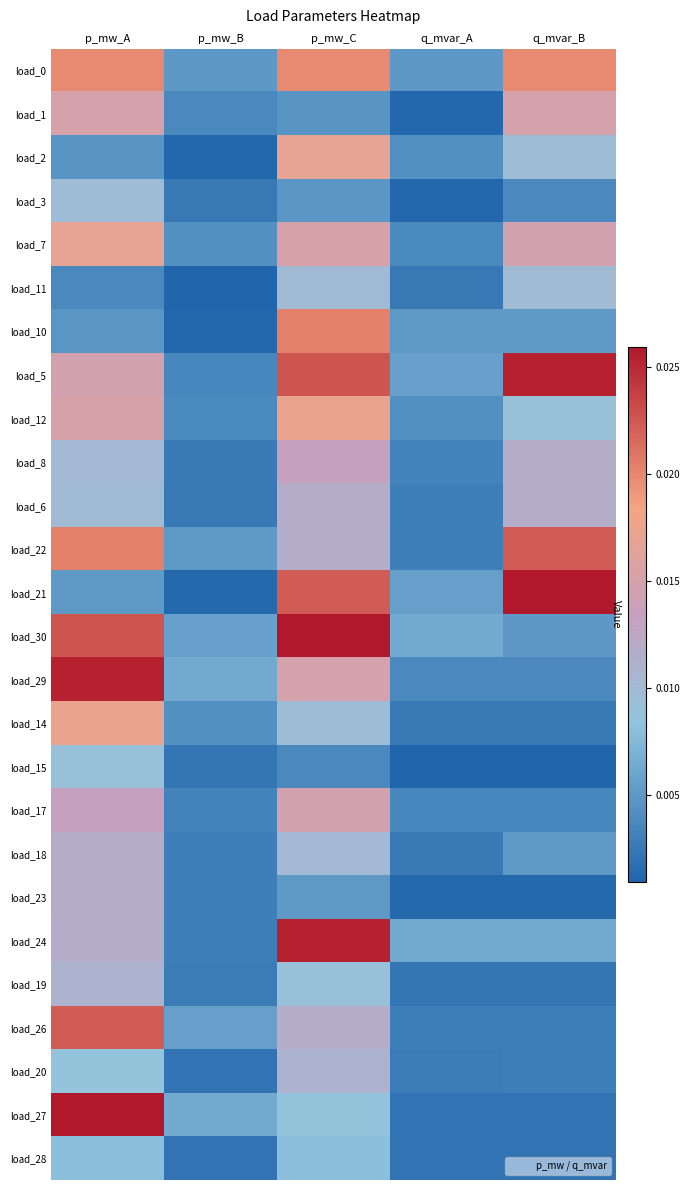

List the series in order of their peak value, highest first.

load_21, load_30, load_27, load_5, load_29, load_24, load_22, load_26, load_10, load_0, load_12, load_14, load_2, load_7, load_1, load_17, load_8, load_18, load_6, load_23, load_19, load_20, load_11, load_3, load_15, load_28